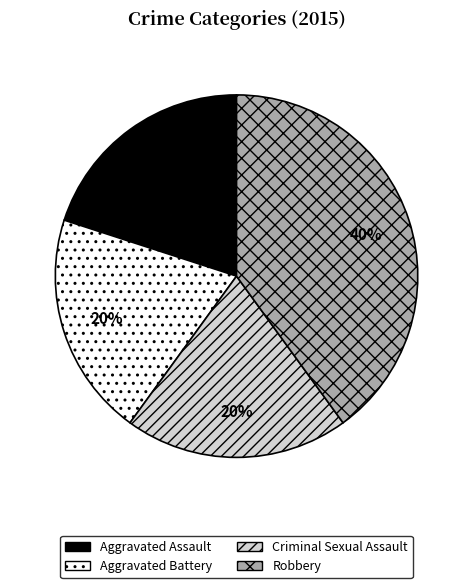

What percentage is the Robbery slice, to the nearest percent?

40%